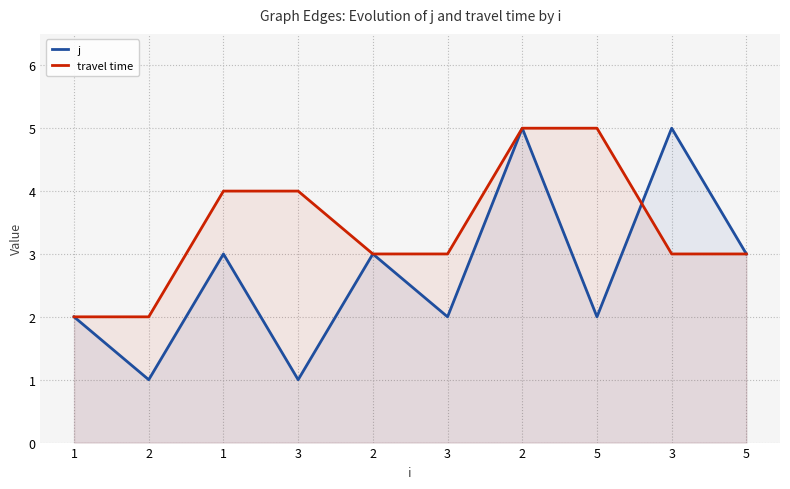

What is the difference between the maximum and minimum values in the travel time series?

3